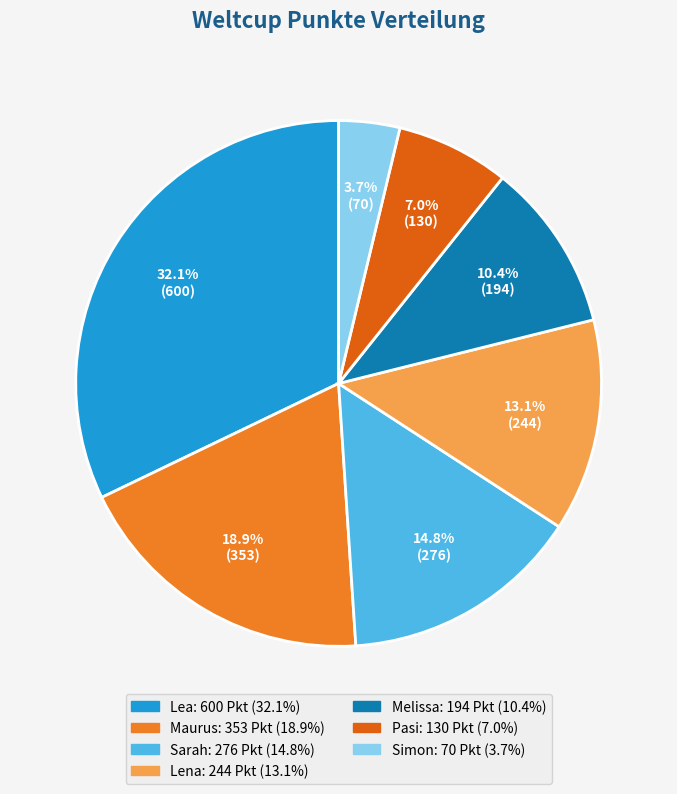

To the nearest percent, what is the difference between the largest and smallest slice percentages?

28%